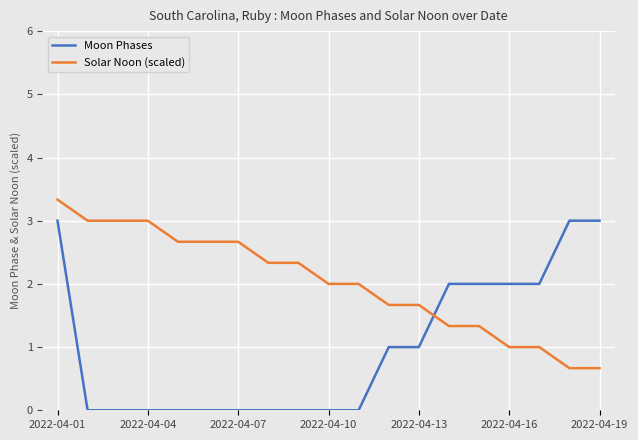

How many Moon Phases values are between 0 and 2?

16